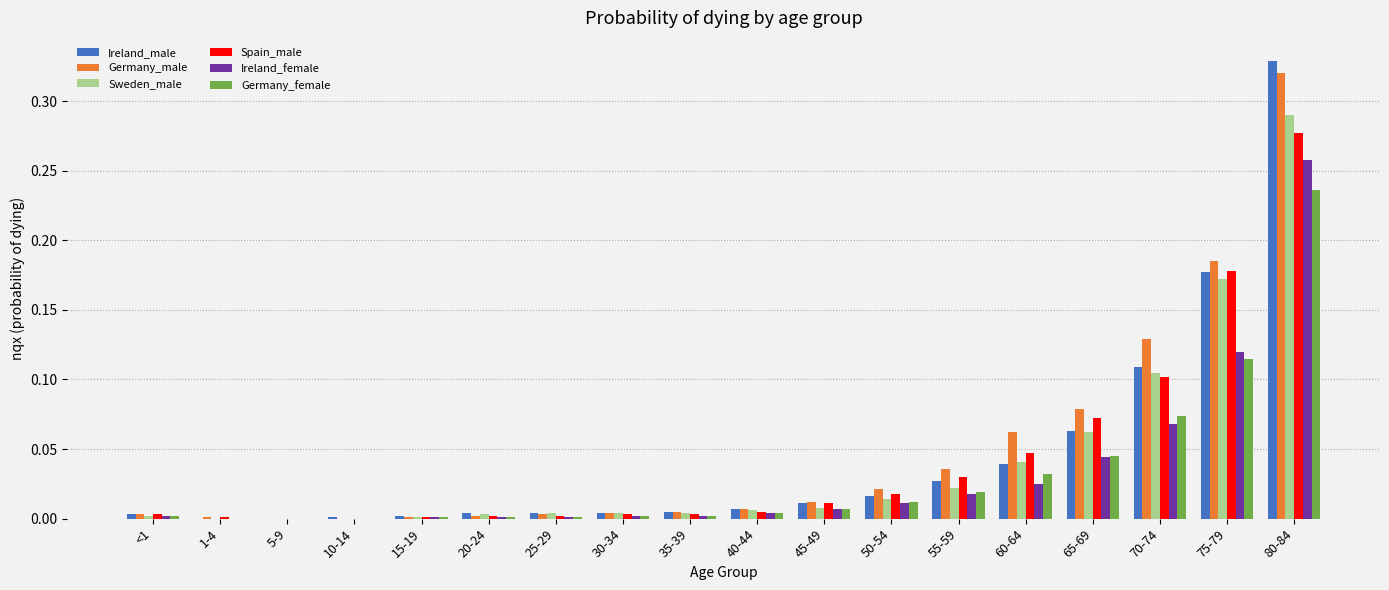

Is the value of Ireland_male at 1-4 greater than the value of Germany_female at 55-59?

No